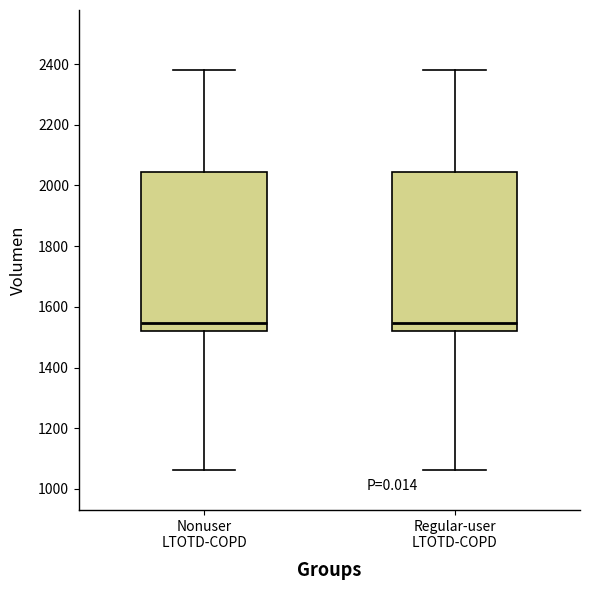

Reading left to right, read every box against the y-axis: the position of its median line, the range the box covers, and the ends of its whiskers. The values are not printed on the chart, so give them approximately, as read against the axis.

Nonuser LTOTD-COPD: median 1540, box 1520 to 2040, whiskers 1060 to 2380
Regular-user LTOTD-COPD: median 1540, box 1520 to 2040, whiskers 1060 to 2380